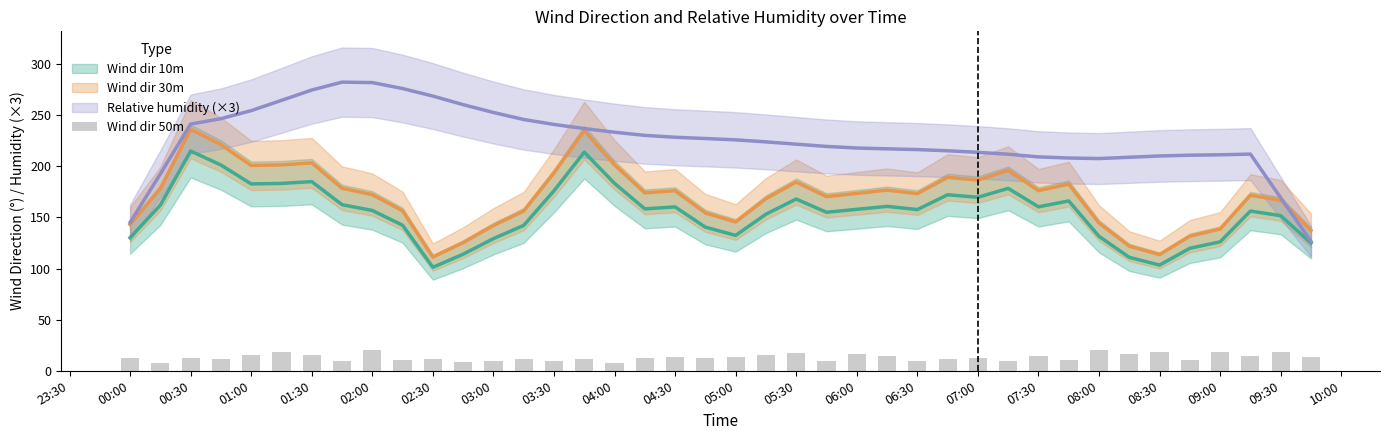

What is the smallest value displayed?

7.8